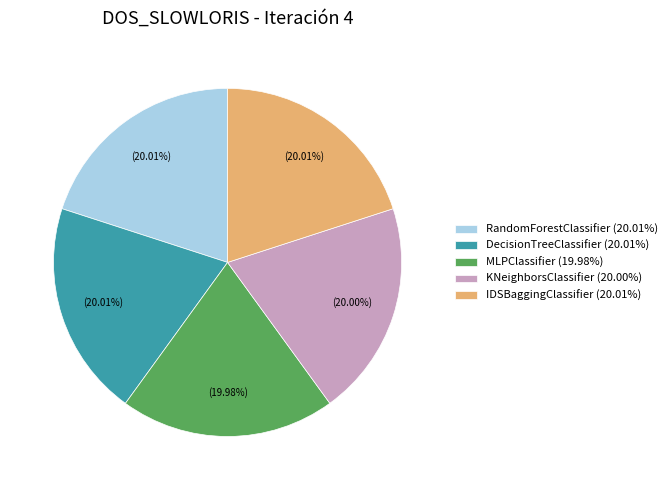

Do MLPClassifier and DecisionTreeClassifier together represent more than half of the pie?

No